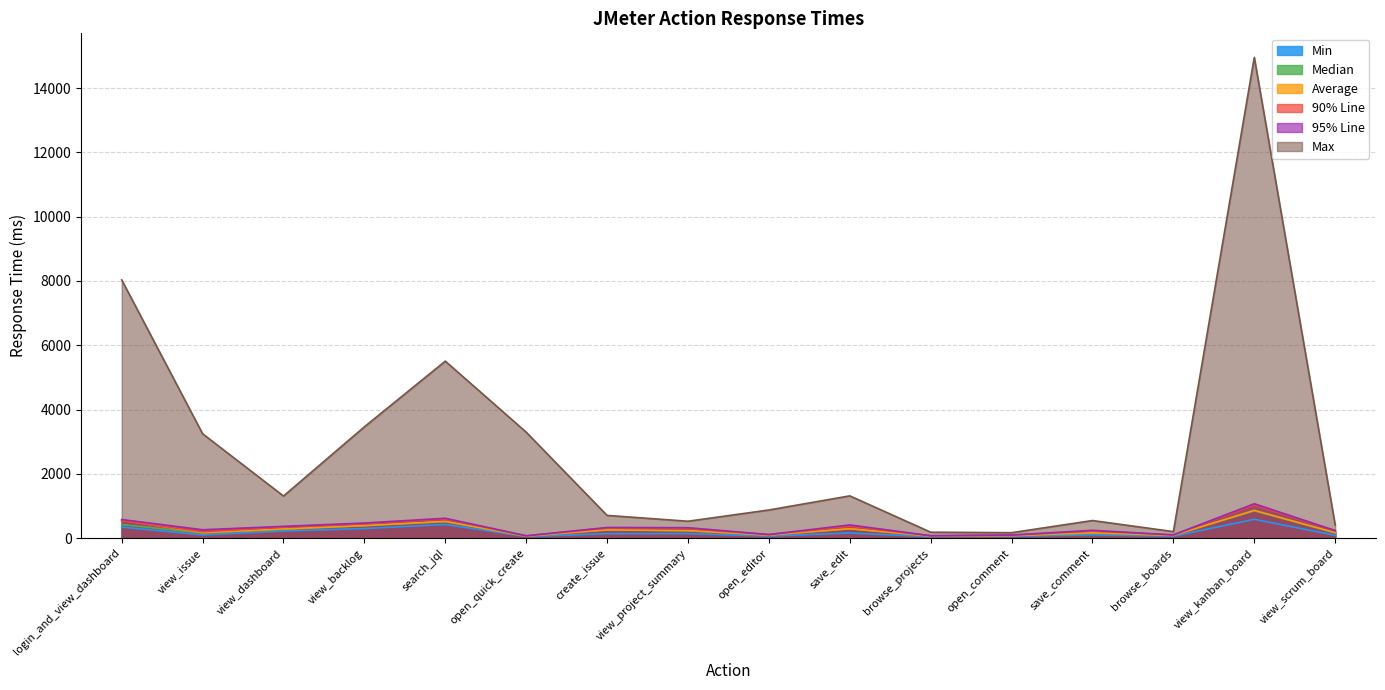

Reading left to right, transcribe all the data shown in this chart.

Min: login_and_view_dashboard=345	view_issue=104	view_dashboard=224	view_backlog=301	search_jql=428	open_quick_create=52	create_issue=142	view_project_summary=143	open_editor=67	save_edit=162	browse_projects=47	open_comment=58	save_comment=105	browse_boards=63	view_kanban_board=588	view_scrum_board=90
Median: login_and_view_dashboard=425	view_issue=161	view_dashboard=275	view_backlog=389	search_jql=514	open_quick_create=64	create_issue=266	view_project_summary=231	open_editor=97	save_edit=293	browse_projects=67	open_comment=81	save_comment=156	browse_boards=90	view_kanban_board=852	view_scrum_board=165
Average: login_and_view_dashboard=557	view_issue=171	view_dashboard=287	view_backlog=392	search_jql=524	open_quick_create=67	create_issue=257	view_project_summary=235	open_editor=98	save_edit=295	browse_projects=67	open_comment=82	save_comment=168	browse_boards=89	view_kanban_board=866	view_scrum_board=173
90% Line: login_and_view_dashboard=542	view_issue=201	view_dashboard=346	view_backlog=449	search_jql=596	open_quick_create=73	create_issue=313	view_project_summary=296	open_editor=110	save_edit=369	browse_projects=74	open_comment=94	save_comment=220	browse_boards=100	view_kanban_board=1032	view_scrum_board=229
95% Line: login_and_view_dashboard=581	view_issue=263	view_dashboard=369	view_backlog=472	search_jql=620	open_quick_create=76	create_issue=334	view_project_summary=327	open_editor=115	save_edit=413	browse_projects=78	open_comment=100	save_comment=245	browse_boards=104	view_kanban_board=1072	view_scrum_board=239
Max: login_and_view_dashboard=8035	view_issue=3249	view_dashboard=1312	view_backlog=3465	search_jql=5507	open_quick_create=3298	create_issue=709	view_project_summary=528	open_editor=878	save_edit=1317	browse_projects=187	open_comment=172	save_comment=550	browse_boards=205	view_kanban_board=14955	view_scrum_board=408